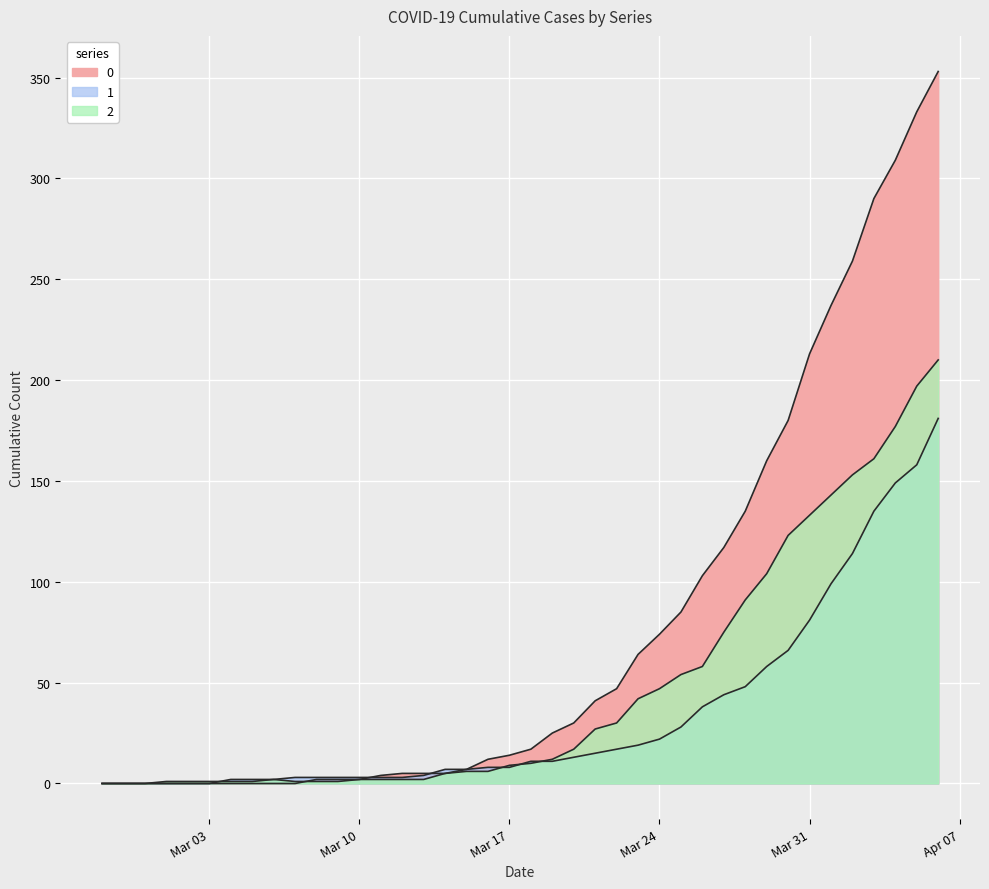

Rank the categories by 1 value from lowest to highest.

2020-02-27, 2020-02-28, 2020-02-29, 2020-03-01, 2020-03-02, 2020-03-03, 2020-03-04, 2020-03-05, 2020-03-06, 2020-03-07, 2020-03-08, 2020-03-09, 2020-03-10, 2020-03-11, 2020-03-12, 2020-03-13, 2020-03-14, 2020-03-15, 2020-03-16, 2020-03-17, 2020-03-18, 2020-03-19, 2020-03-20, 2020-03-21, 2020-03-22, 2020-03-23, 2020-03-24, 2020-03-25, 2020-03-26, 2020-03-27, 2020-03-28, 2020-03-29, 2020-03-30, 2020-03-31, 2020-04-01, 2020-04-02, 2020-04-03, 2020-04-04, 2020-04-05, 2020-04-06